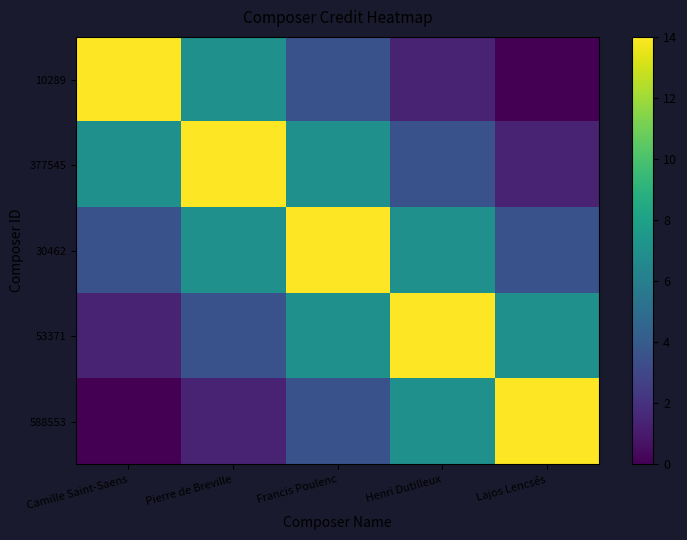

Which category has the lowest value across all series?

Lajos Lencsés